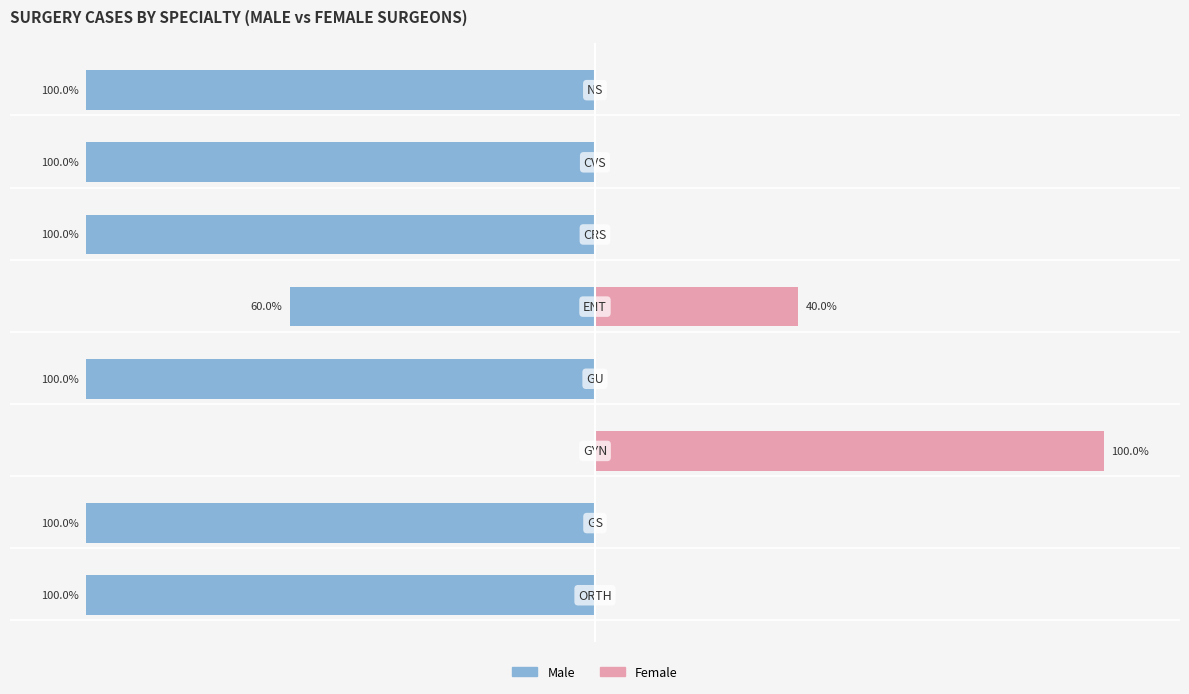

How many series are shown in this chart?

2